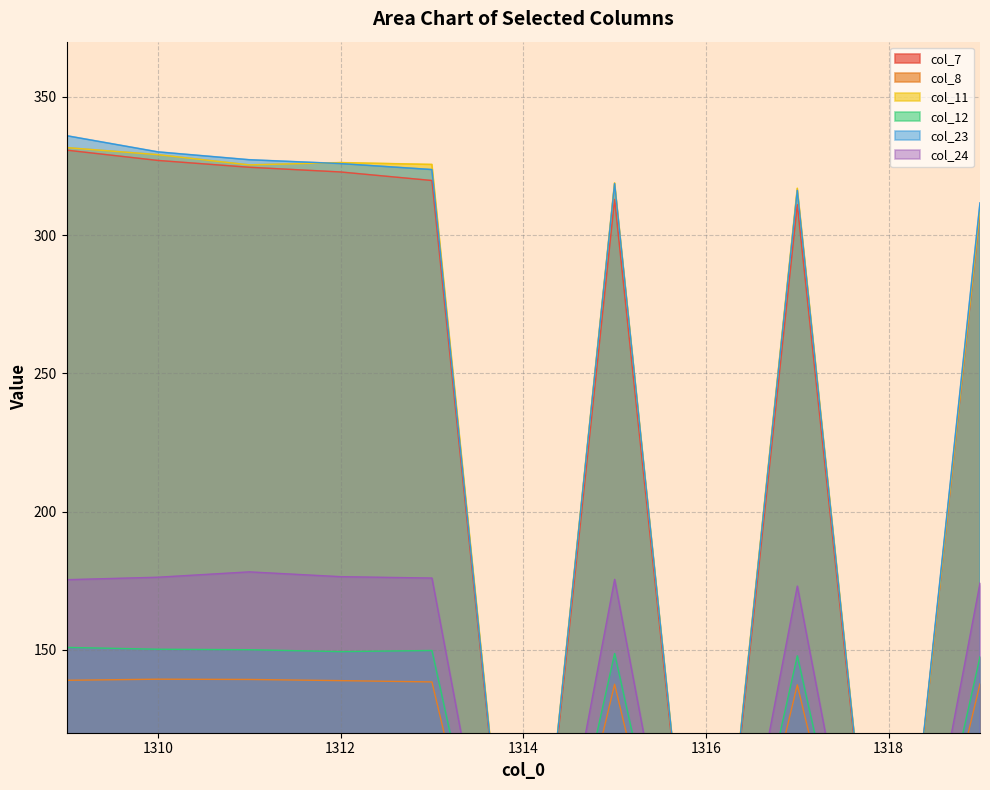

How many interior local peaks does the col_23 series have?

2